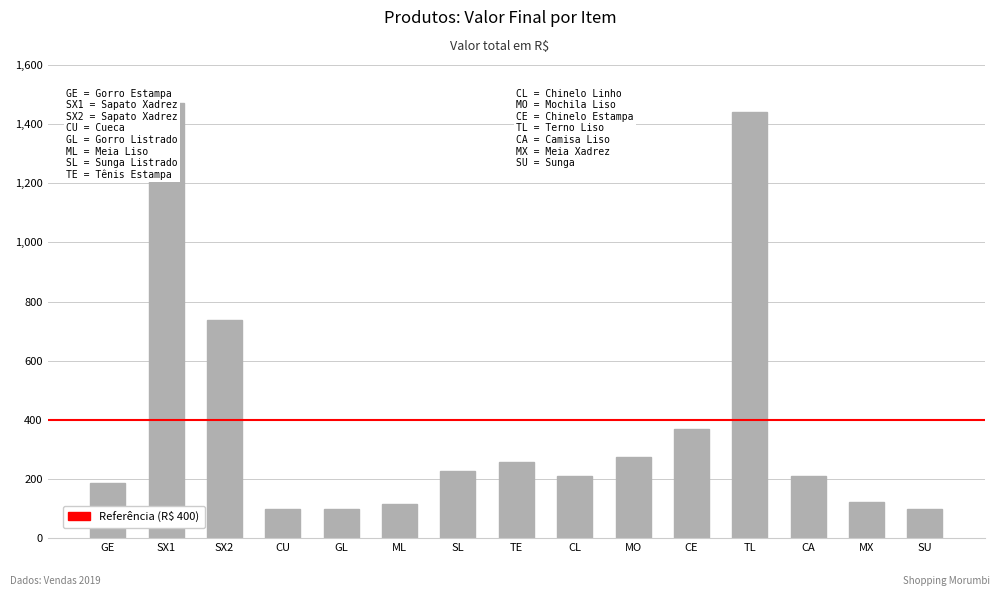

What is the greatest value displayed?

1472